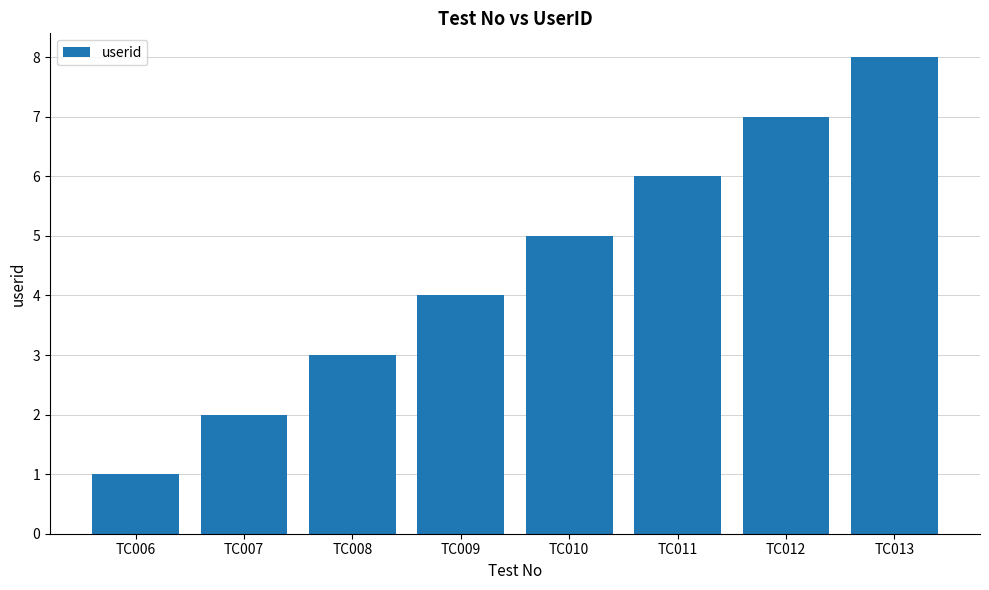

What is the sum of the values at TC013 and TC006?

9